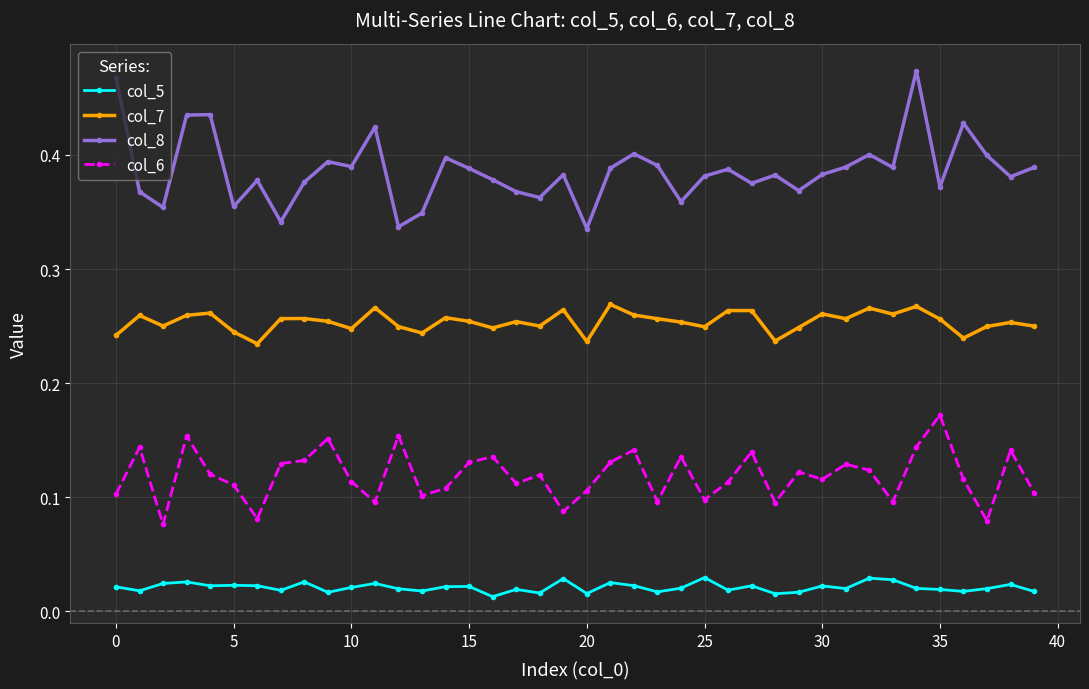

What are all the series names shown in the legend?

col_5, col_7, col_8, col_6